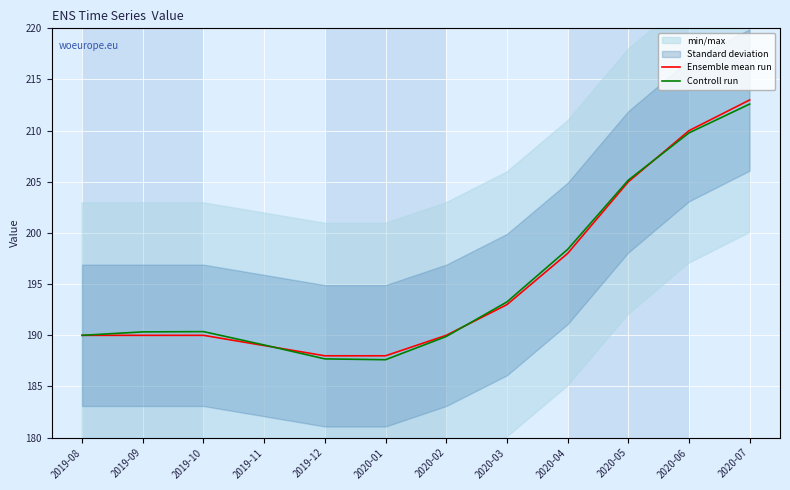

How many interior local peaks does the Controll run series have?

1